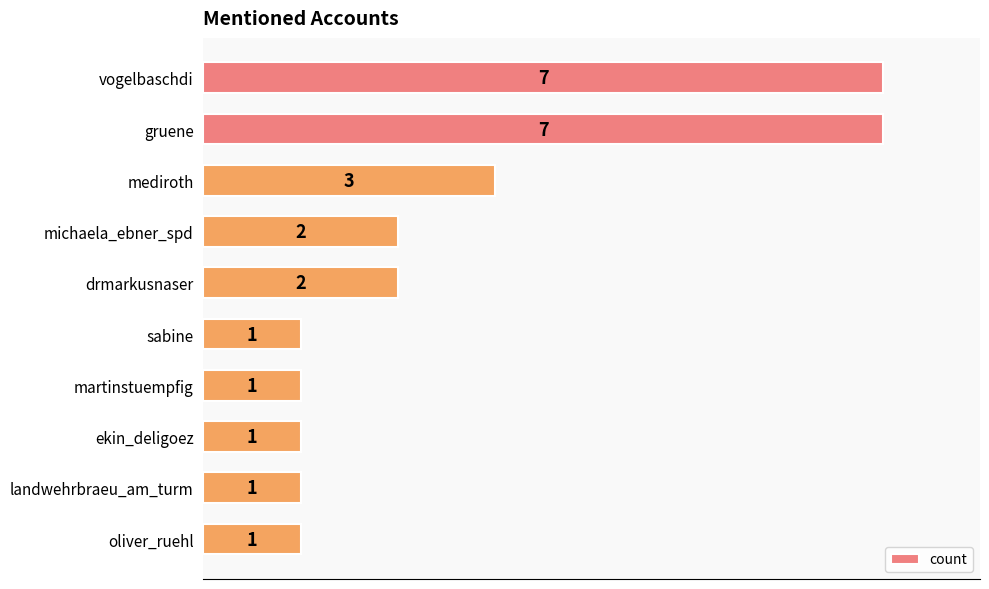

Count the number of categories in the chart.

10